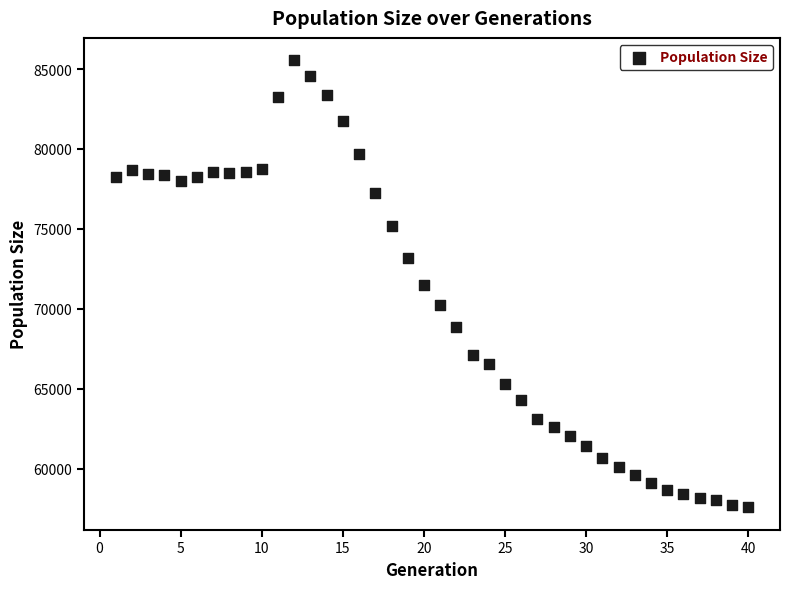

What is the range of X values (max minus min)?

39